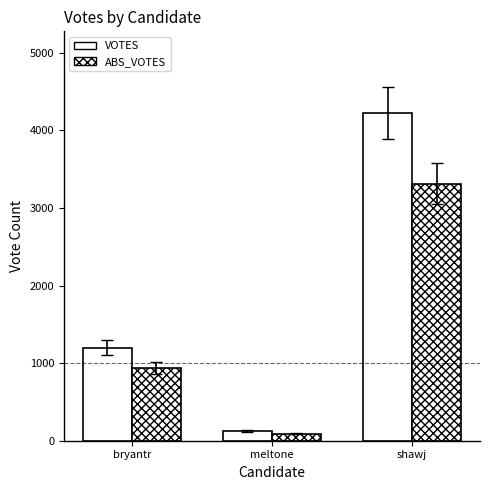

How many series are shown in this chart?

2